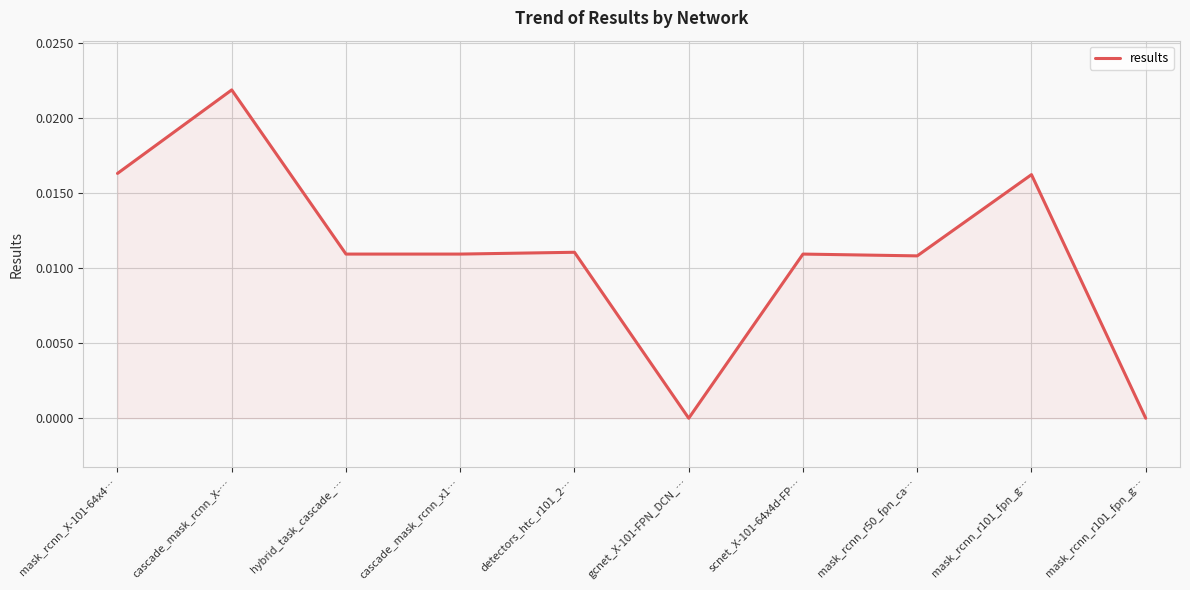

Is this an area chart (filled region under the line)?

Yes